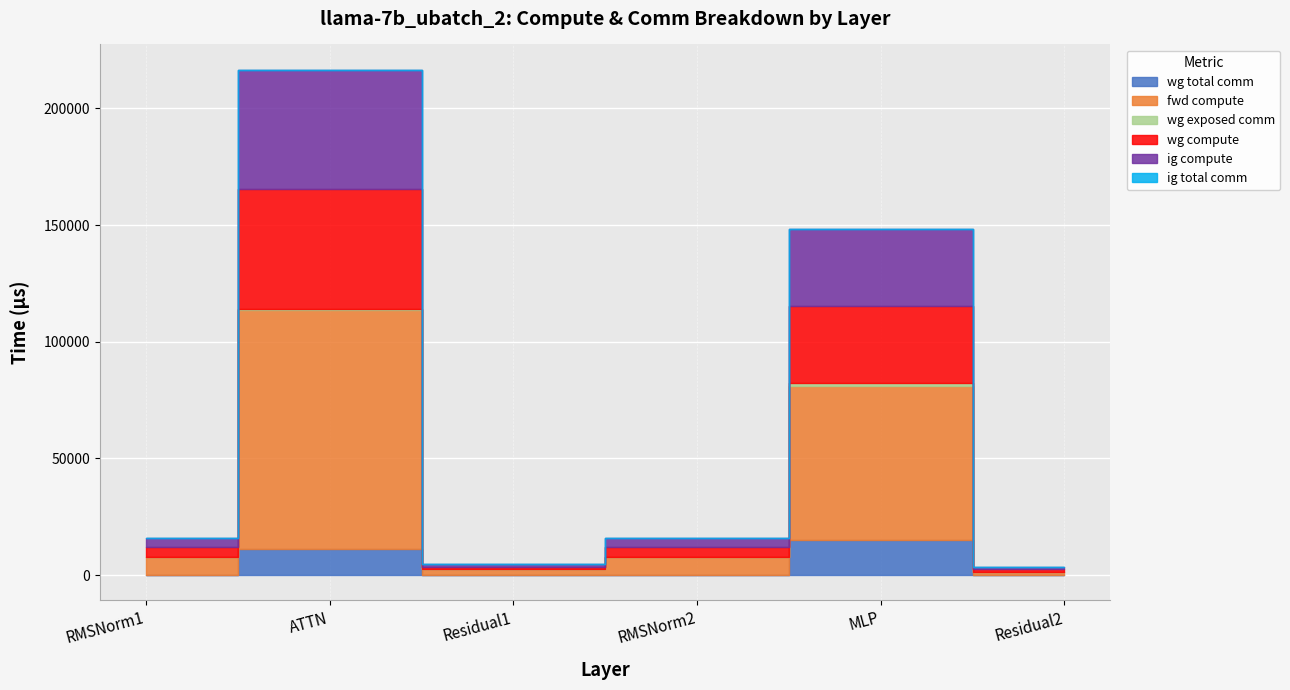

How many lines are shown in the chart?

6